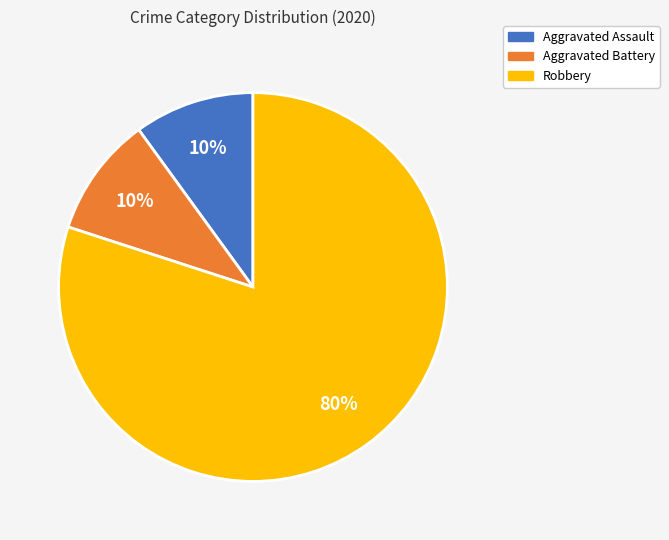

How many slices are in this pie chart?

3